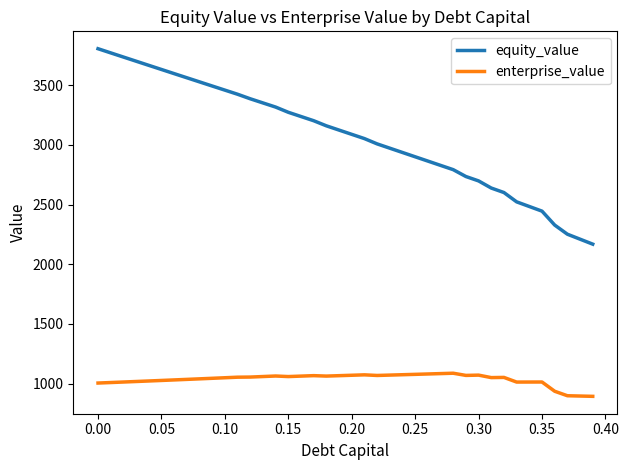

Which series has the largest range (max minus min)?

equity_value